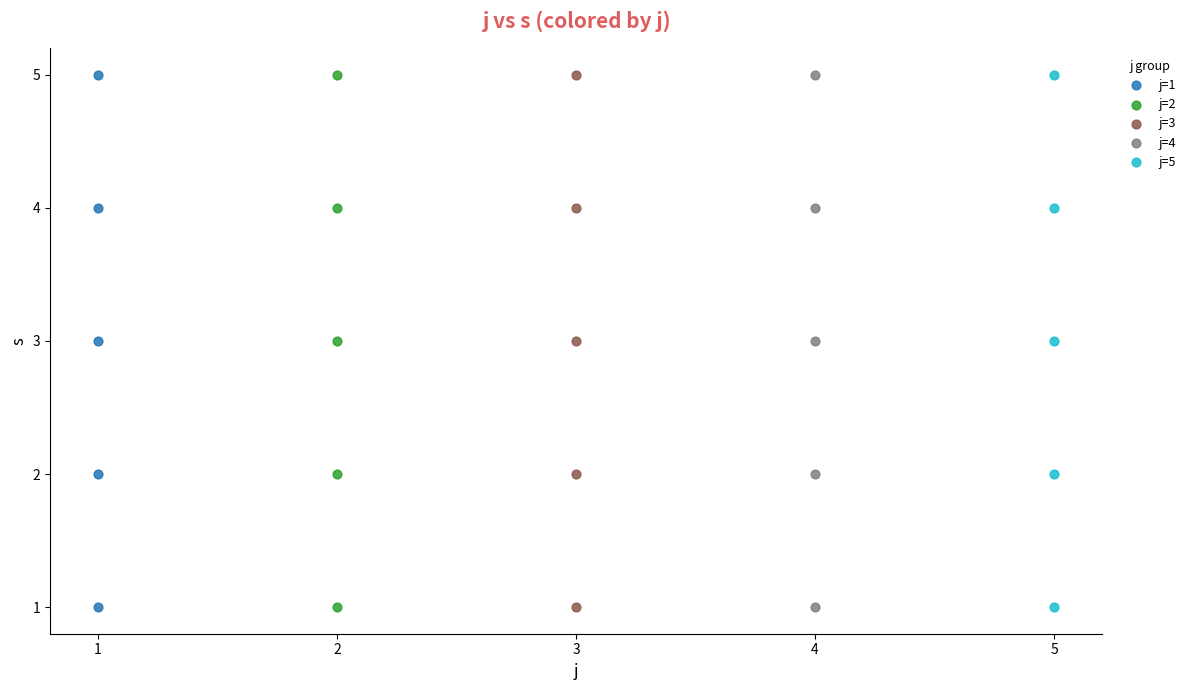

What are all the series names shown in the legend?

j=1, j=2, j=3, j=4, j=5